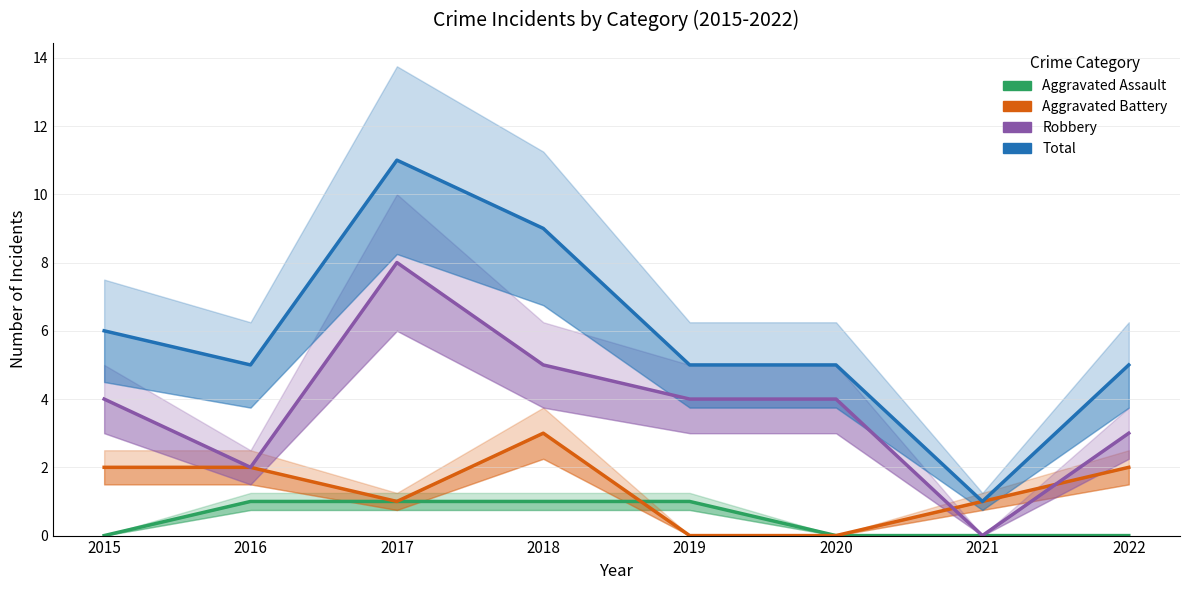

The value of Total at 2015 is 1. True or false?

False